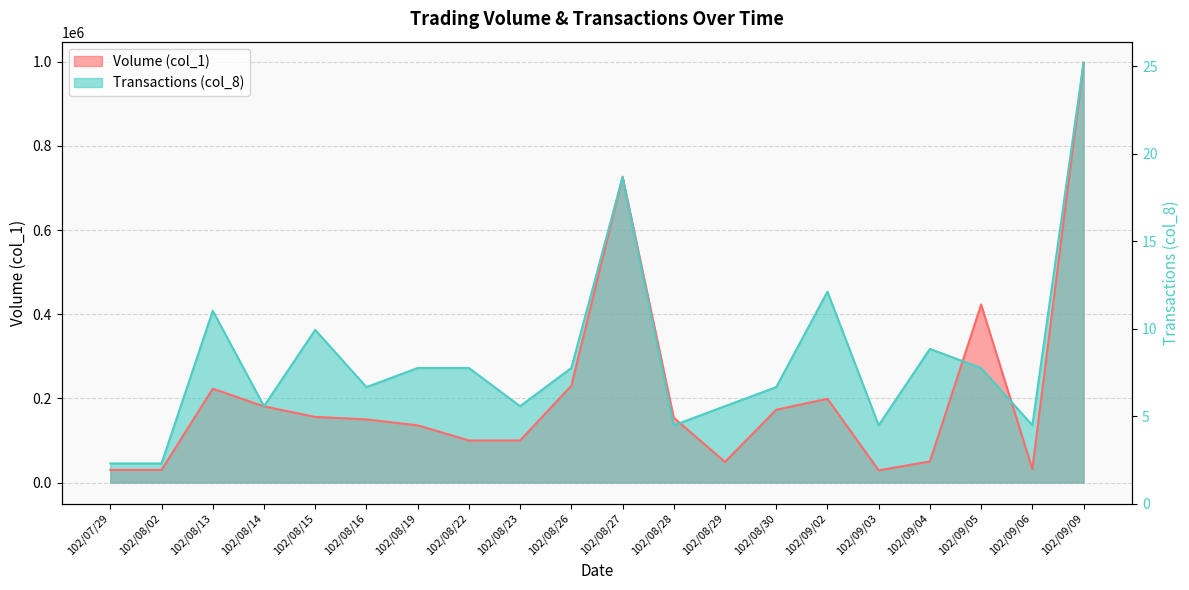

What position from the right is 102/09/02?

6